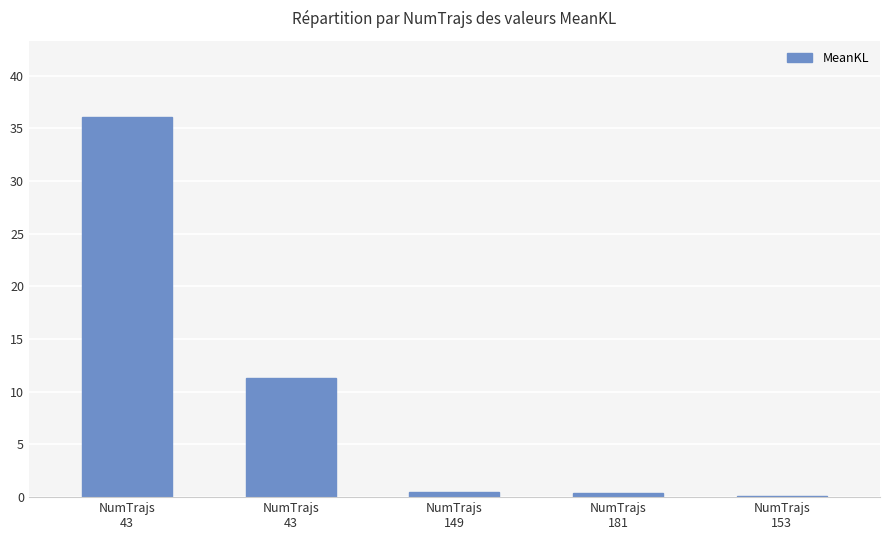

The chart shows a value of 36.1 at NumTrajs
43. True or false?

True